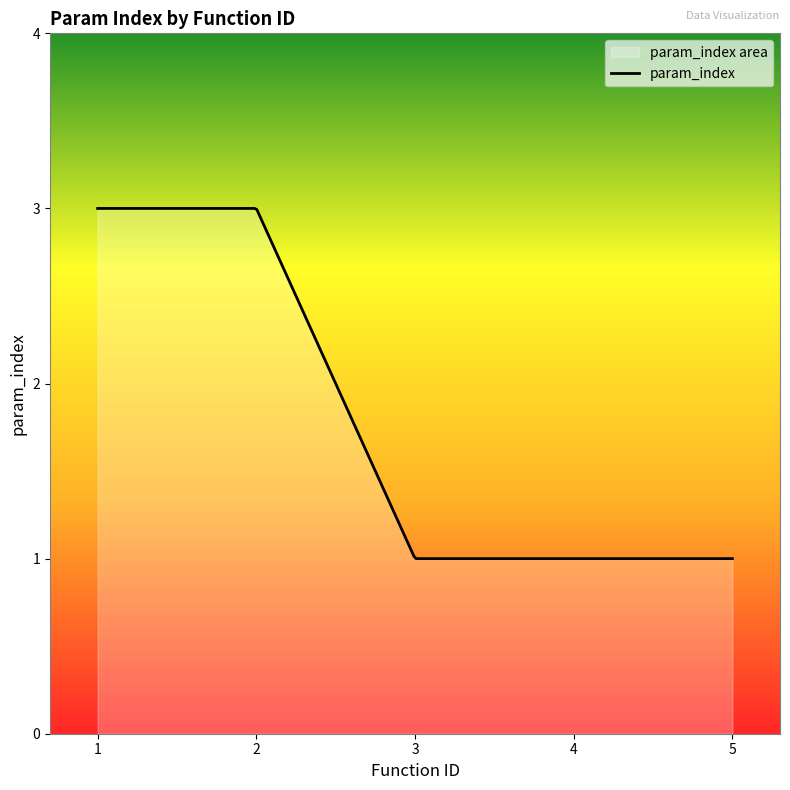

What is the maximum value shown in the chart?

3.0